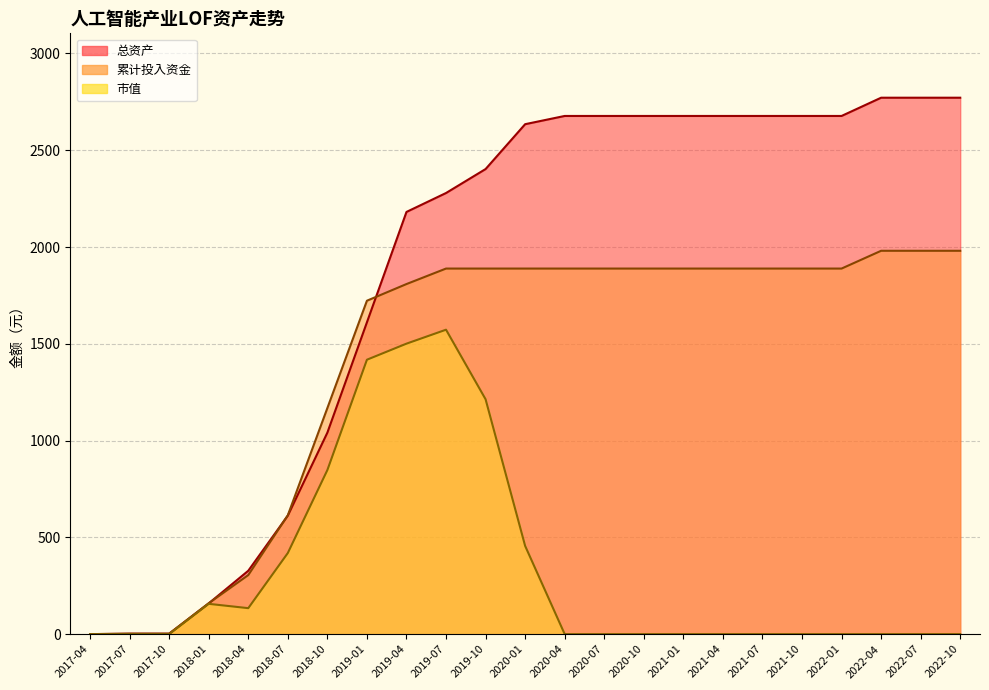

Reading right to left, transcribe all the data shown in this chart.

市值: 0.0	0.0	0.0	0.0	0.0	0.0	0.0	0.0	0.0	0.0	0.0	455.8	1213.5	1572.9	1500.8	1417.8	847.8	419.1	134.2	156.5	0.0	0.0	0.0
总资产: 2771.5	2771.5	2771.5	2677.2	2677.2	2677.2	2677.2	2677.2	2677.2	2677.2	2677.2	2634.6	2402.9	2279.1	2181.3	1611.0	1041.1	612.4	327.4	158.8	2.3	2.3	0.0
累计投入资金: 1980.6	1980.6	1980.6	1888.8	1888.8	1888.8	1888.8	1888.8	1888.8	1888.8	1888.8	1888.8	1888.8	1888.8	1808.7	1722.6	1168.1	614.1	305.1	159.6	2.2	2.2	0.0